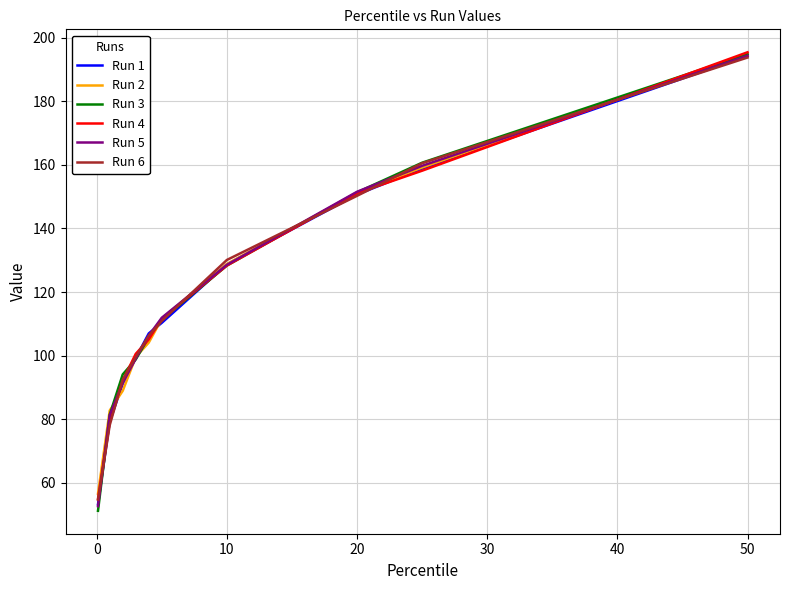

What is the maximum value for Run 1?

194.3